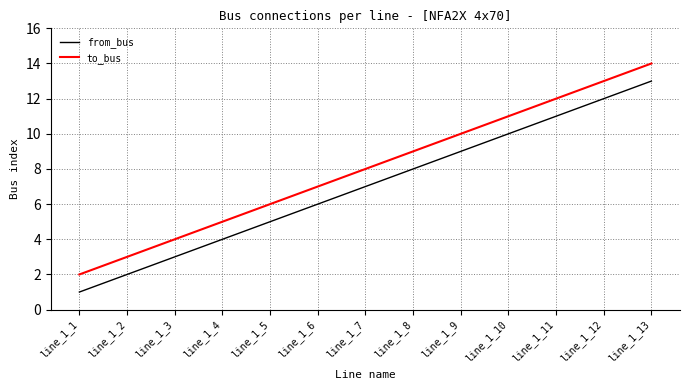

The value of from_bus at line_1_9 is 9. True or false?

True